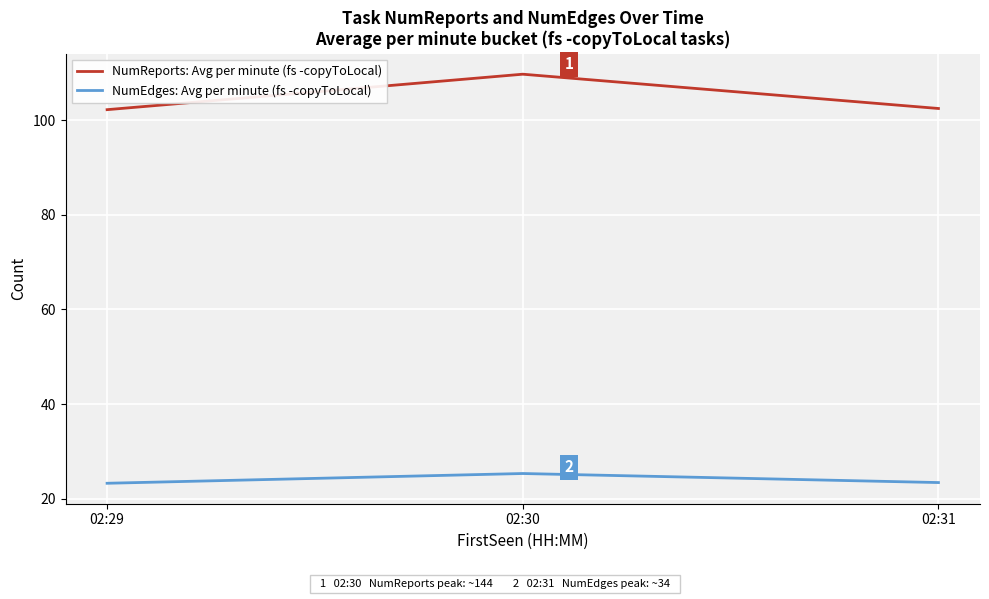

What are all the series names shown in the legend?

NumReports: Avg per minute (fs -copyToLocal), NumEdges: Avg per minute (fs -copyToLocal)